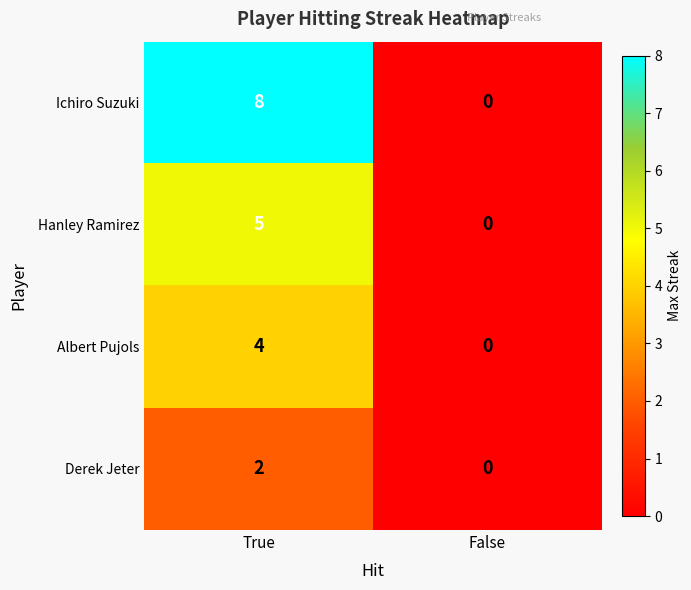

Which category has the highest value across all series?

True